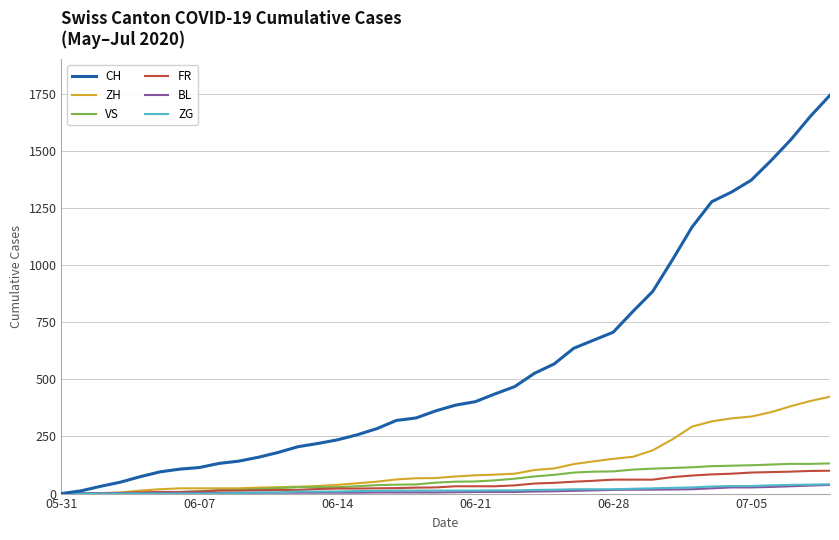

How many lines are shown in the chart?

6